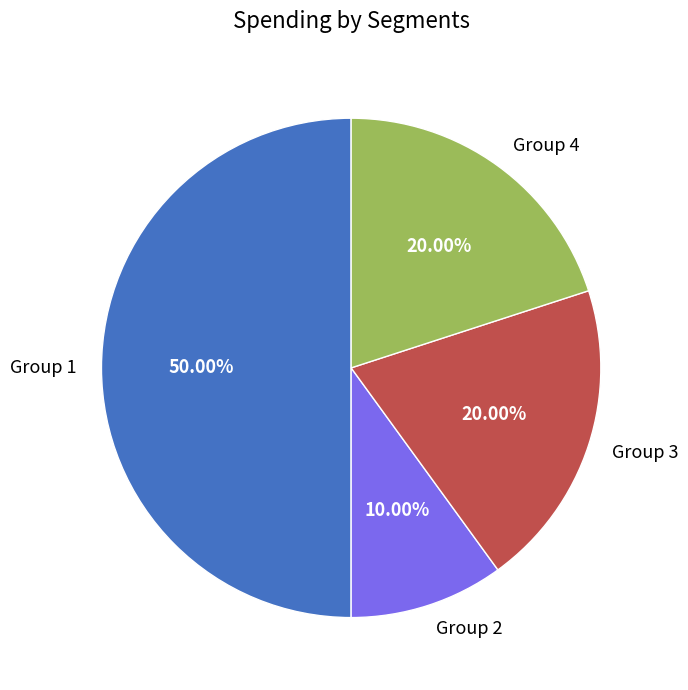

What is the smallest slice in the pie chart?

Group 2